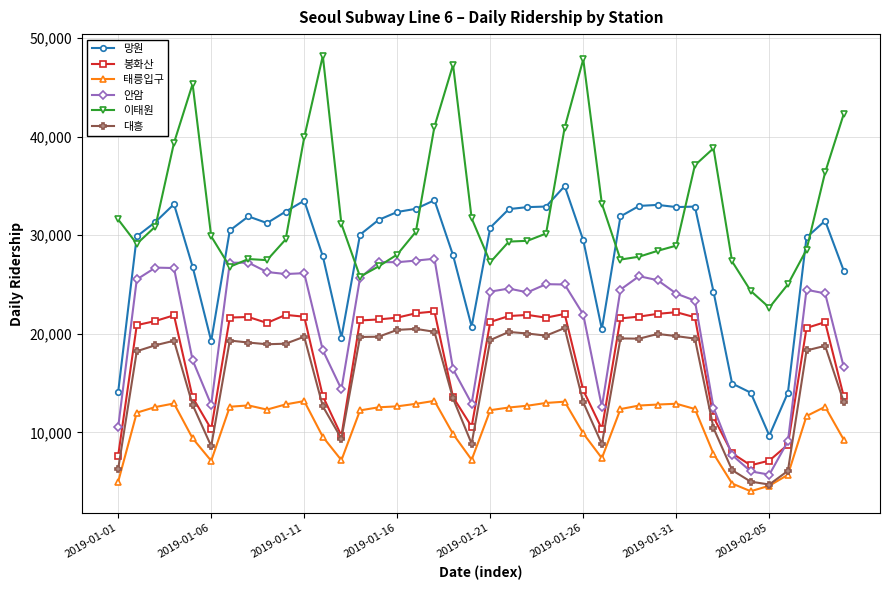

What is the value of the 대흥 point at the 6th from the left?

8595